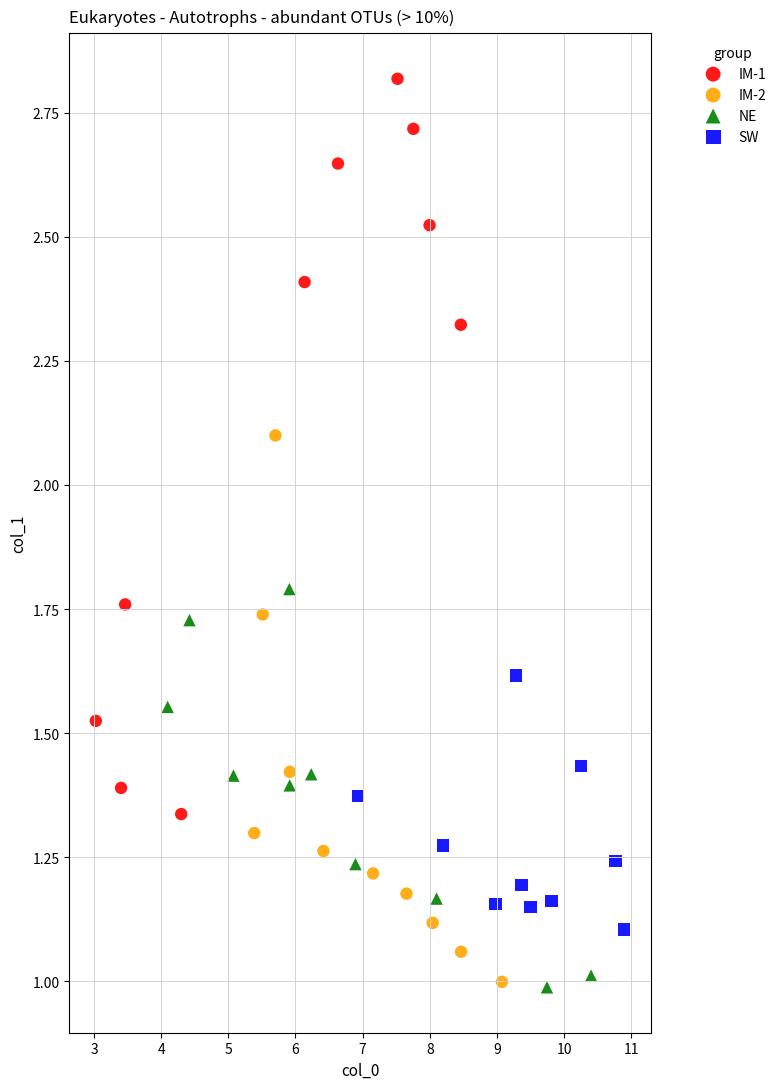

Which series reaches the maximum Y coordinate?

IM-1